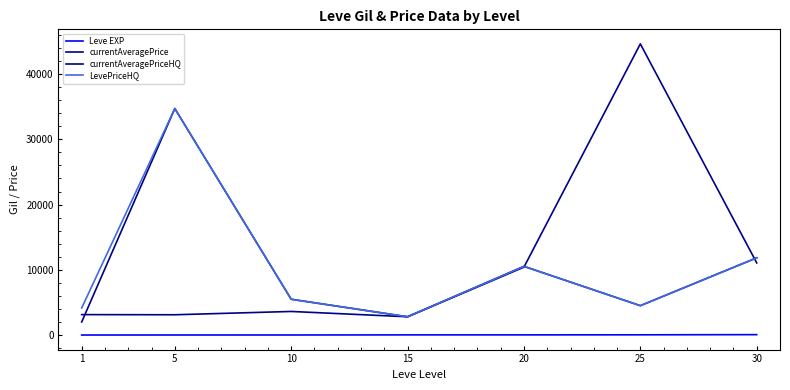

Does the chart have visible grid lines?

No